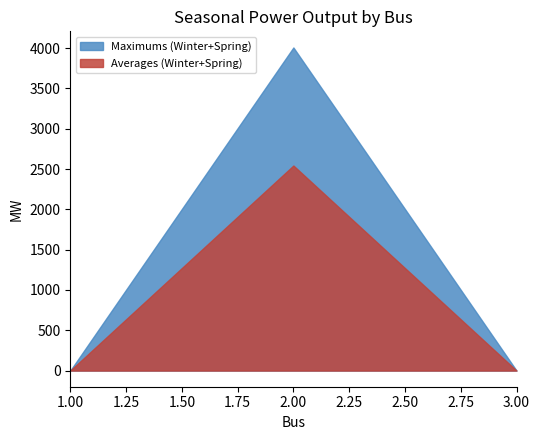

Reading right to left, extract all data points from this chart.

Maximums (Winter+Spring): 3.00=0.0	2.00=4007.5	1.00=0.0
Averages (Winter+Spring): 3.00=0.0	2.00=2543.3	1.00=0.0